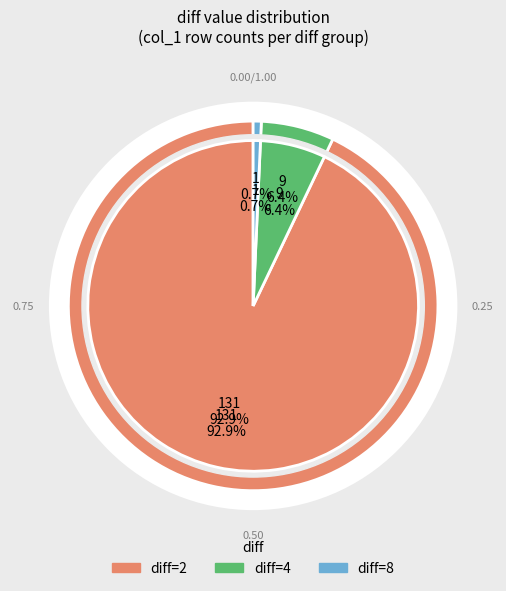

Does any single category account for the majority?

Yes